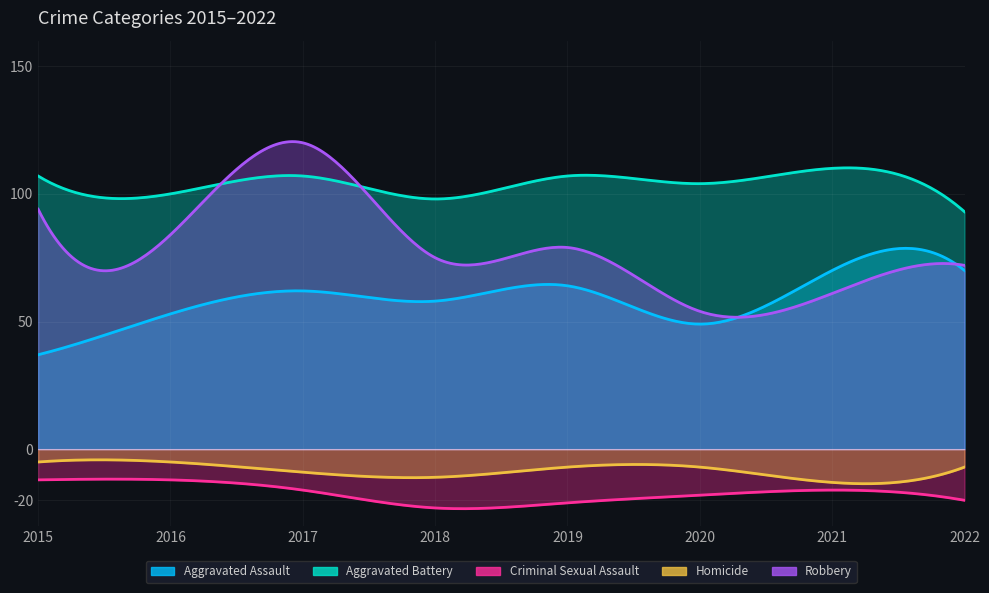

True or false: Criminal Sexual Assault and Aggravated Assault intersect in this chart.

False